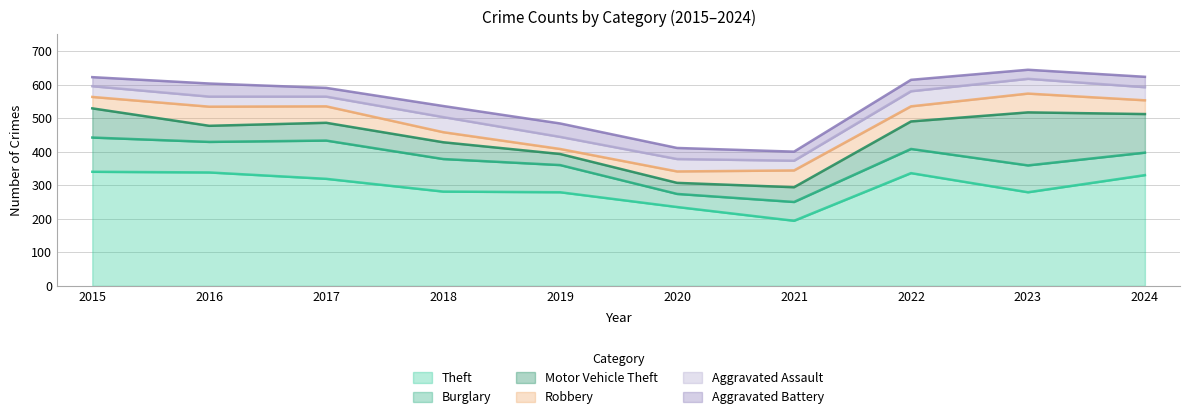

True or false: Burglary and Aggravated Battery cross at least once.

False